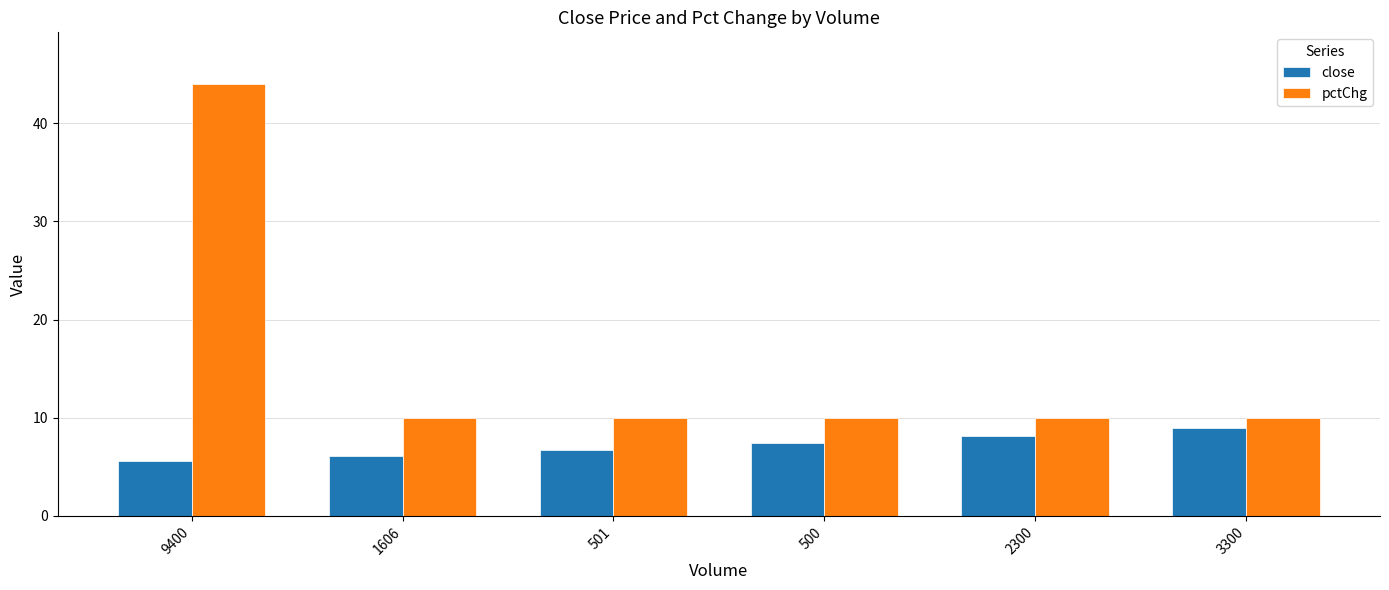

What is the highest value of the close series?

8.9